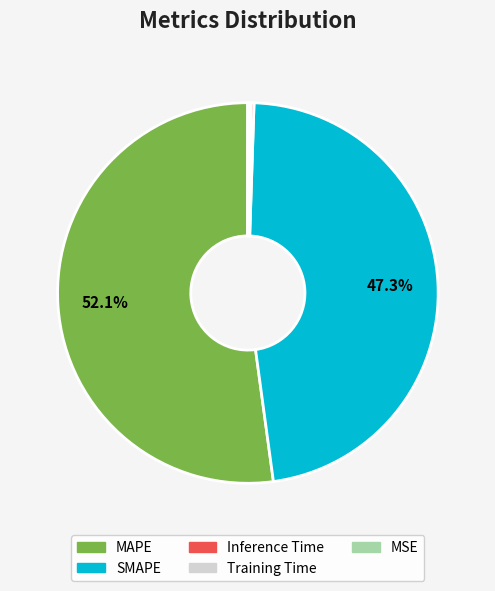

Which category has the biggest portion of the pie?

MAPE